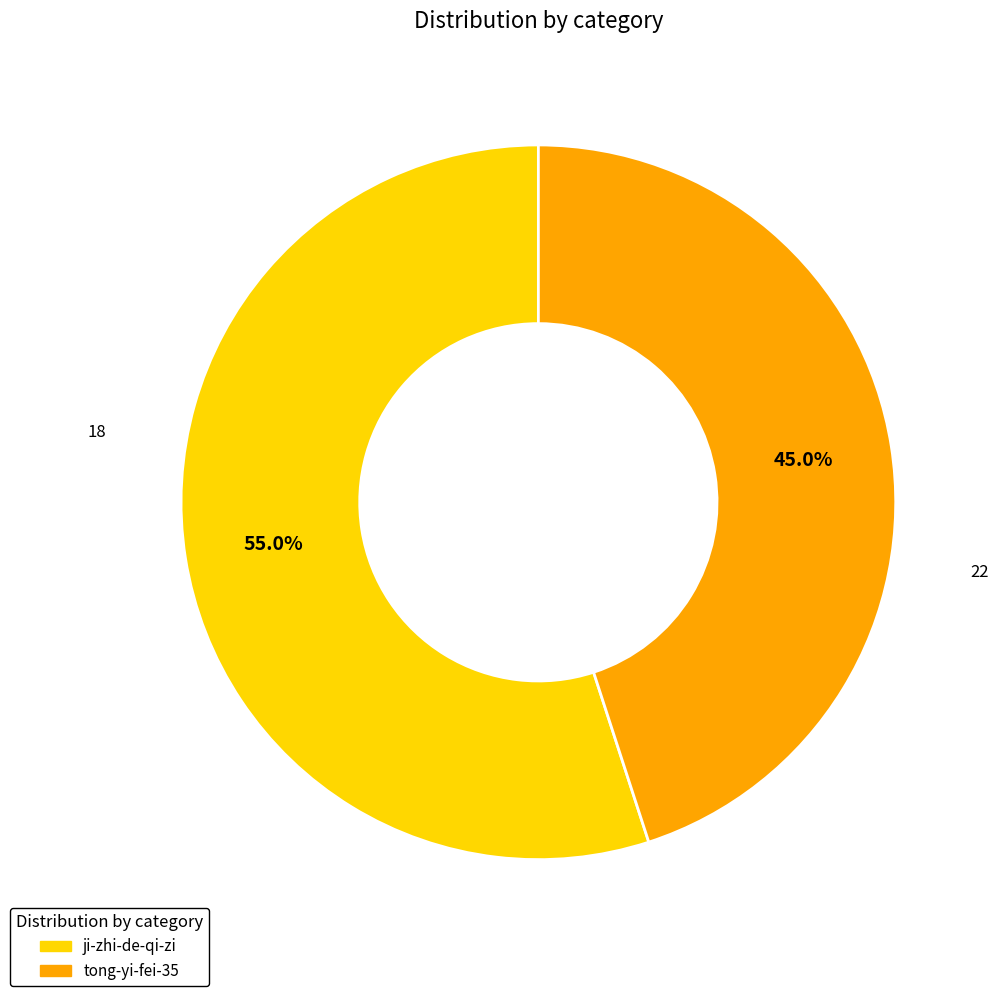

How much of the chart is everything except tong-yi-fei-35?

55.0%